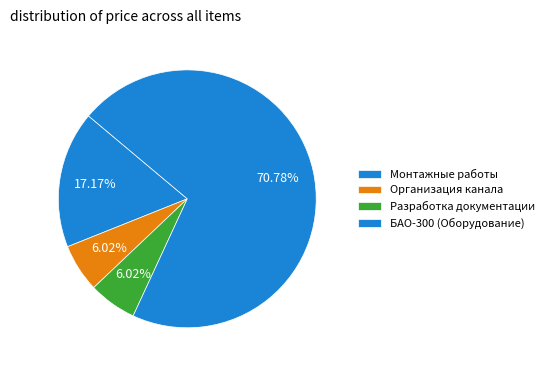

Count the number of slices in the pie.

4